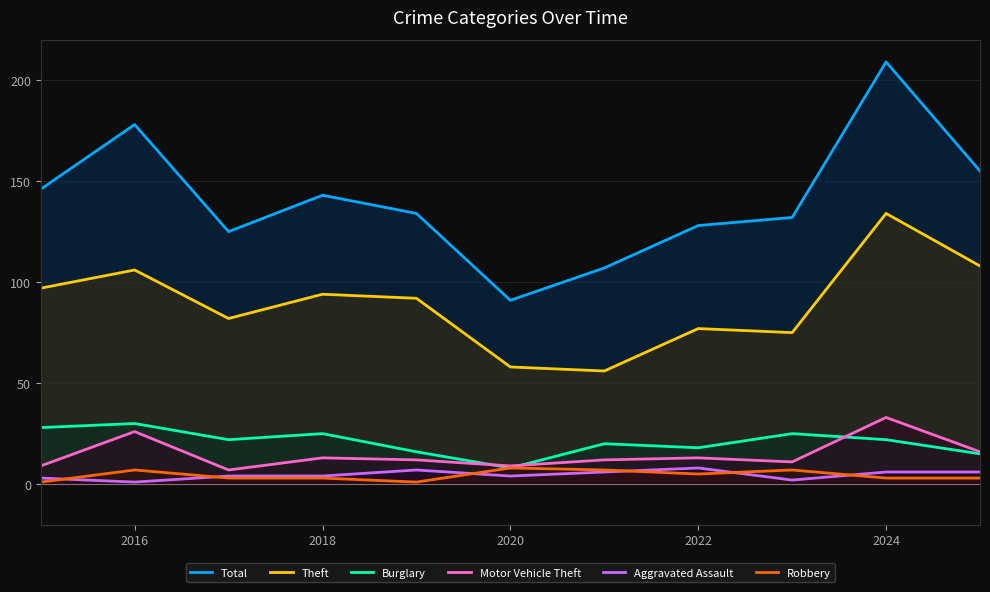

True or false: Theft and Aggravated Assault cross at least once.

False